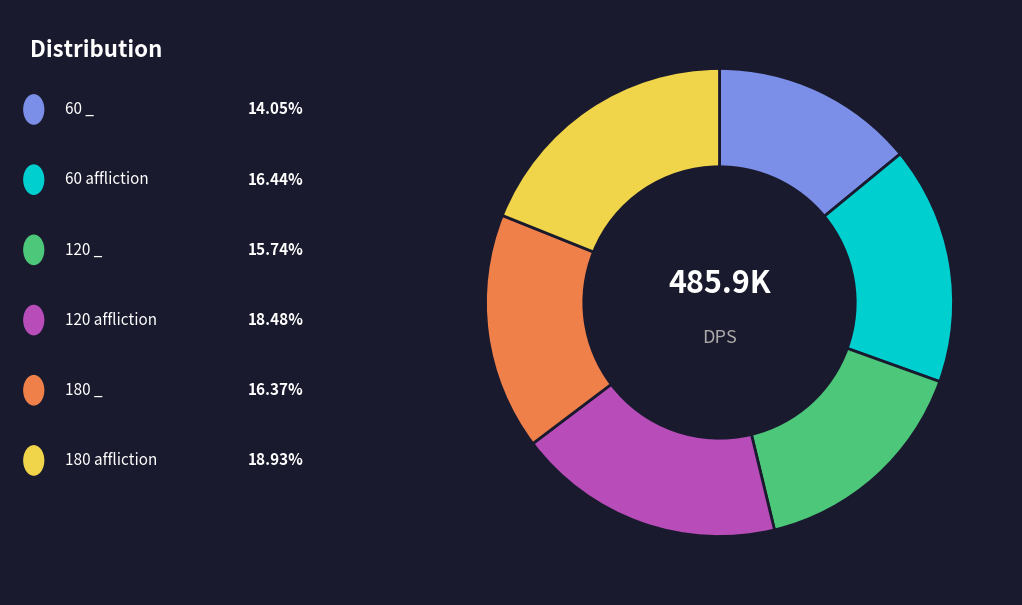

Is there a majority slice in this chart?

No